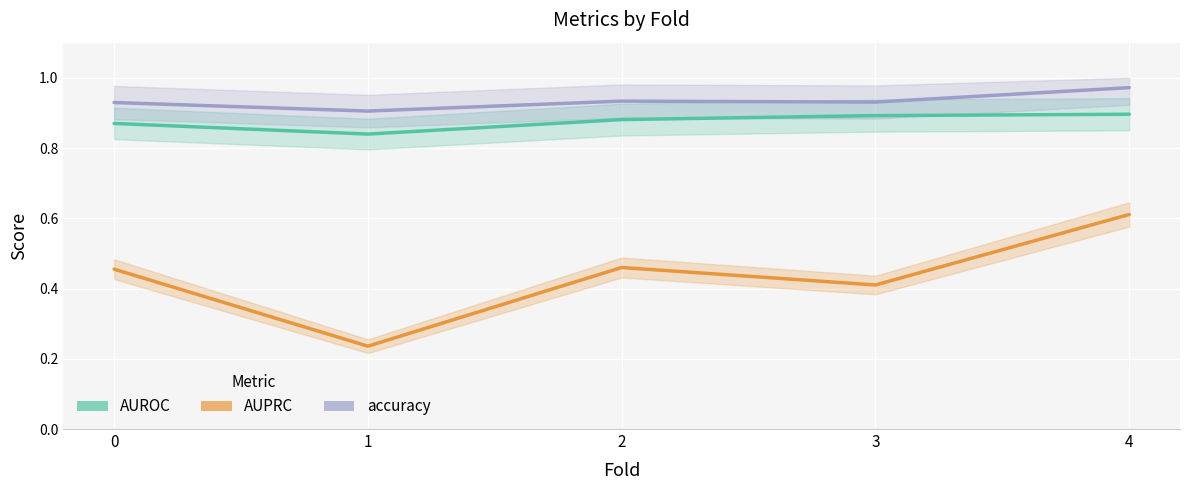

Reading left to right, list all the values displayed in this chart.

AUROC: 0.9	0.8	0.9	0.9	0.9
AUPRC: 0.5	0.2	0.5	0.4	0.6
accuracy: 0.9	0.9	0.9	0.9	1.0